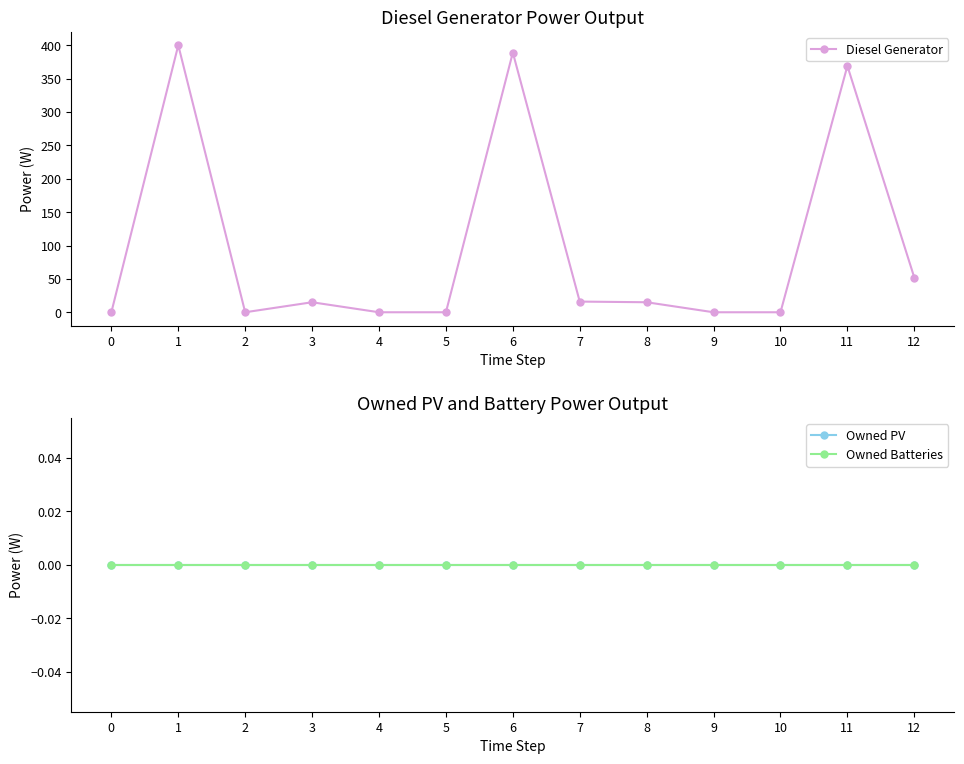

Rank the categories by Diesel Generator value from lowest to highest.

0, 2, 4, 5, 9, 10, 3, 8, 7, 12, 11, 6, 1